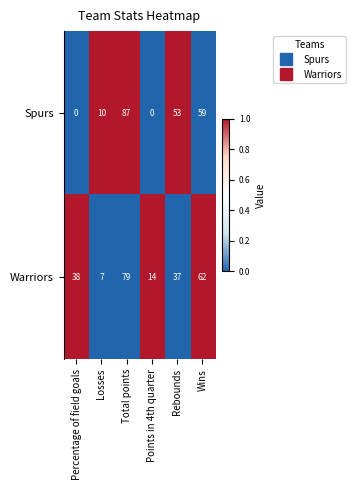

What is the difference between the maximum and minimum values in the Warriors series?

72